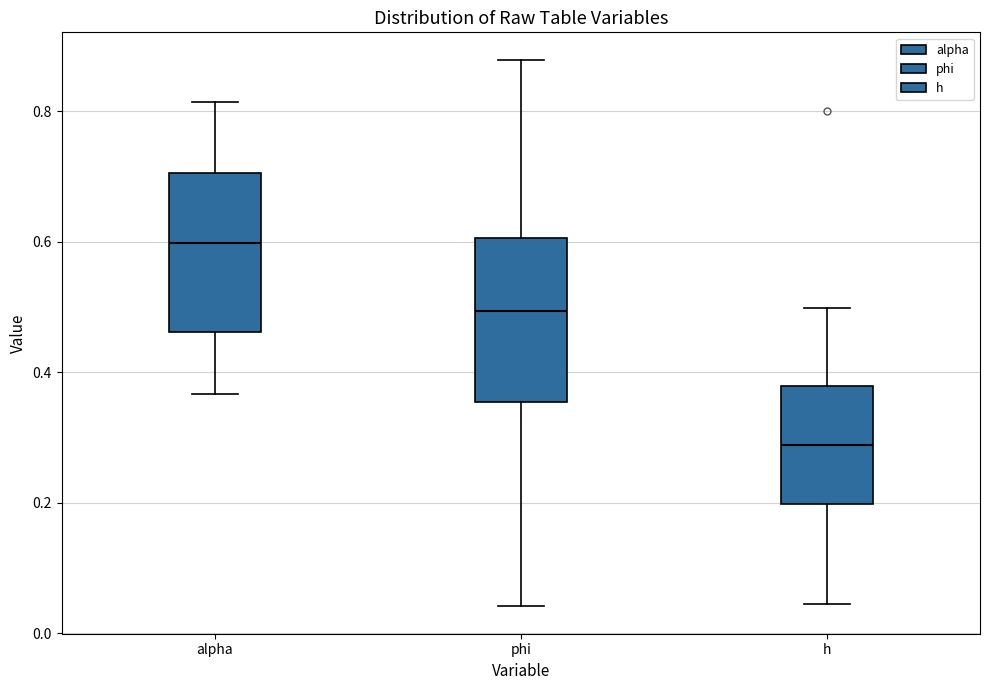

Reading left to right, read every box against the y-axis: the position of its median line, the range the box covers, and the ends of its whiskers. The values are not printed on the chart, so give them approximately, as read against the axis.

alpha: median 0.60, box 0.46 to 0.70, whiskers 0.36 to 0.82
phi: median 0.50, box 0.36 to 0.60, whiskers 0.04 to 0.88
h: median 0.28, box 0.20 to 0.38, whiskers 0.04 to 0.50